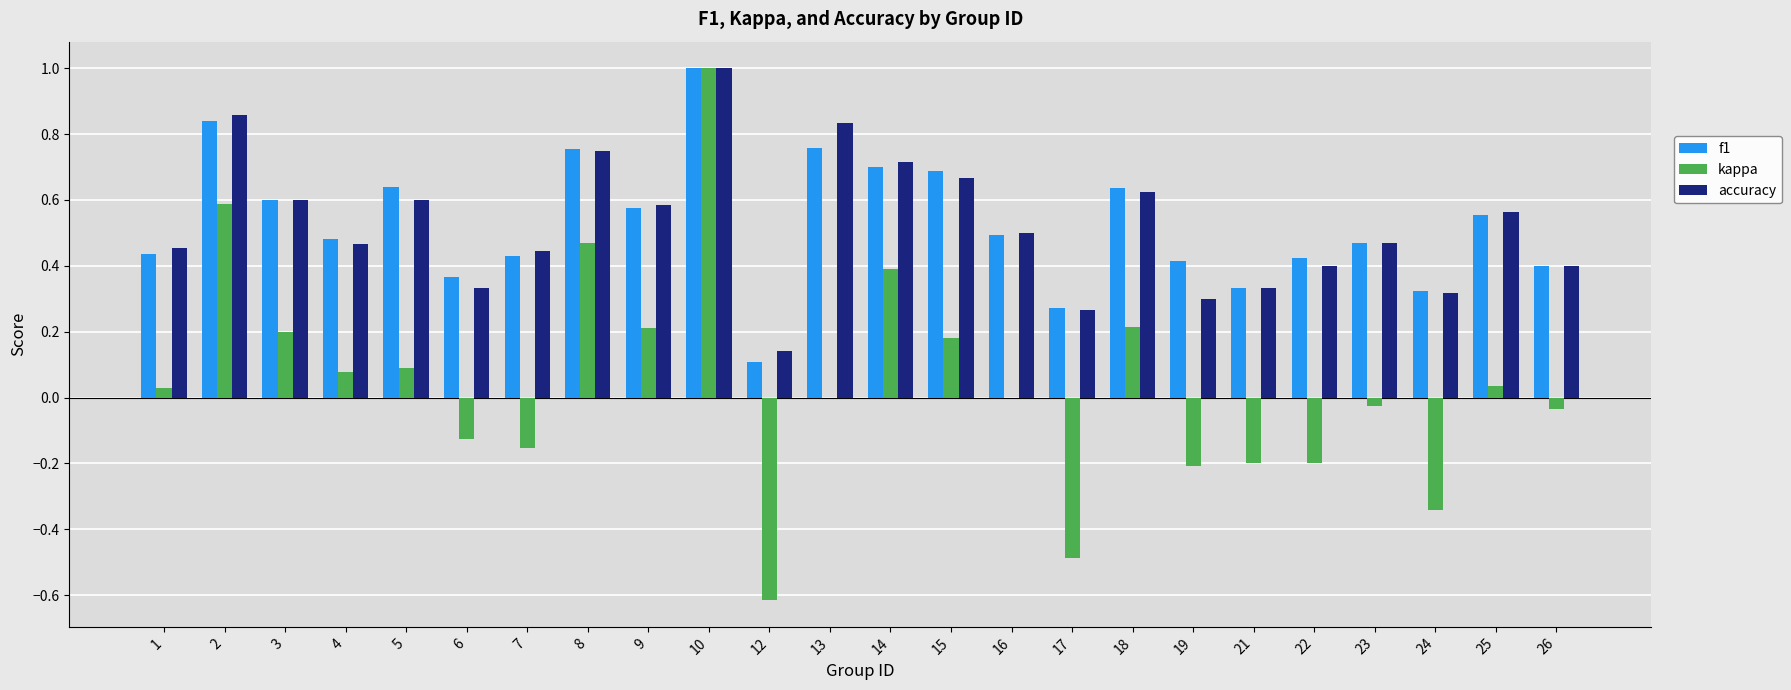

How many distinct data groups are displayed?

3